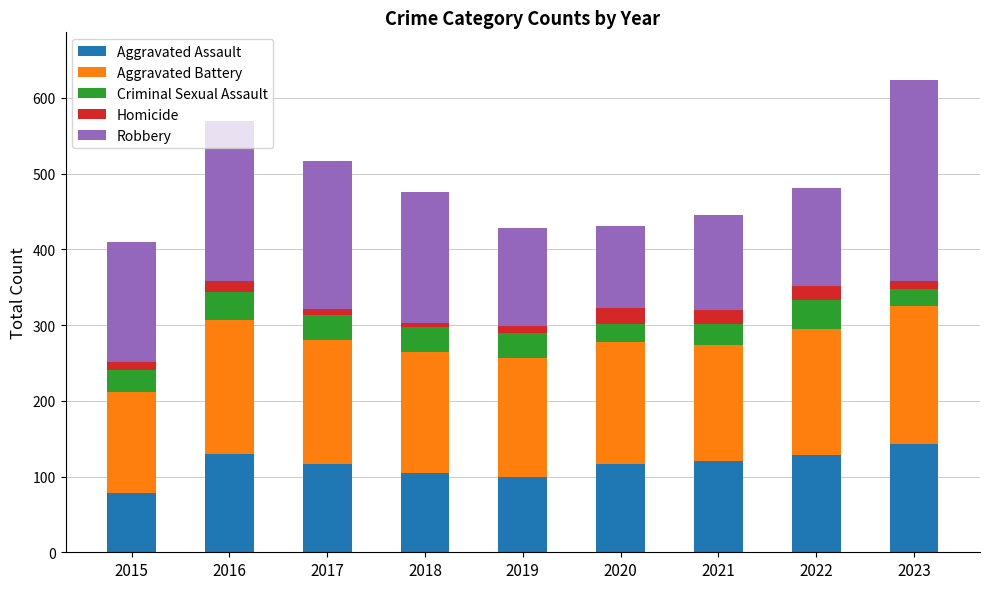

What is the maximum value for Aggravated Assault?

143